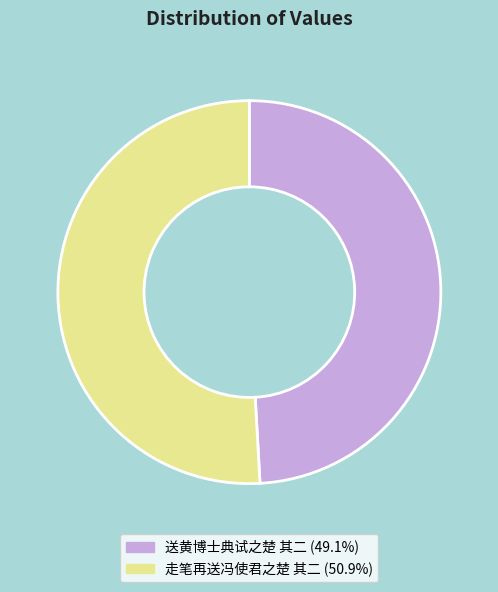

What is the smallest slice in the pie chart?

送黄博士典试之楚 其二